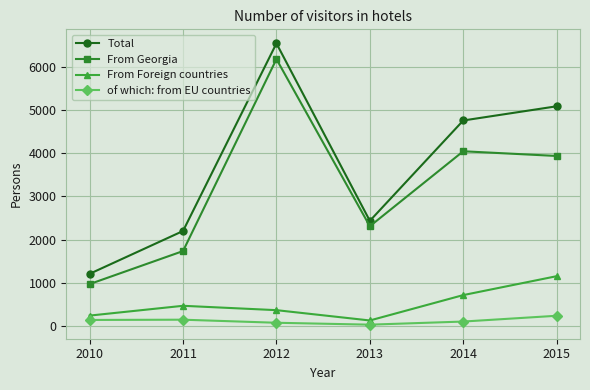

What is the maximum value for From Foreign countries?

1151